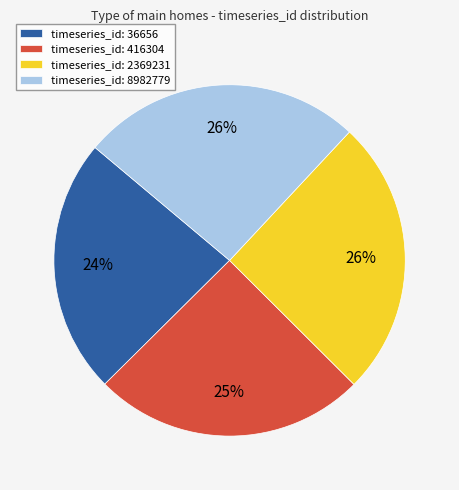

The timeseries_id: 416304 slice represents 13% of the pie. True or false?

False